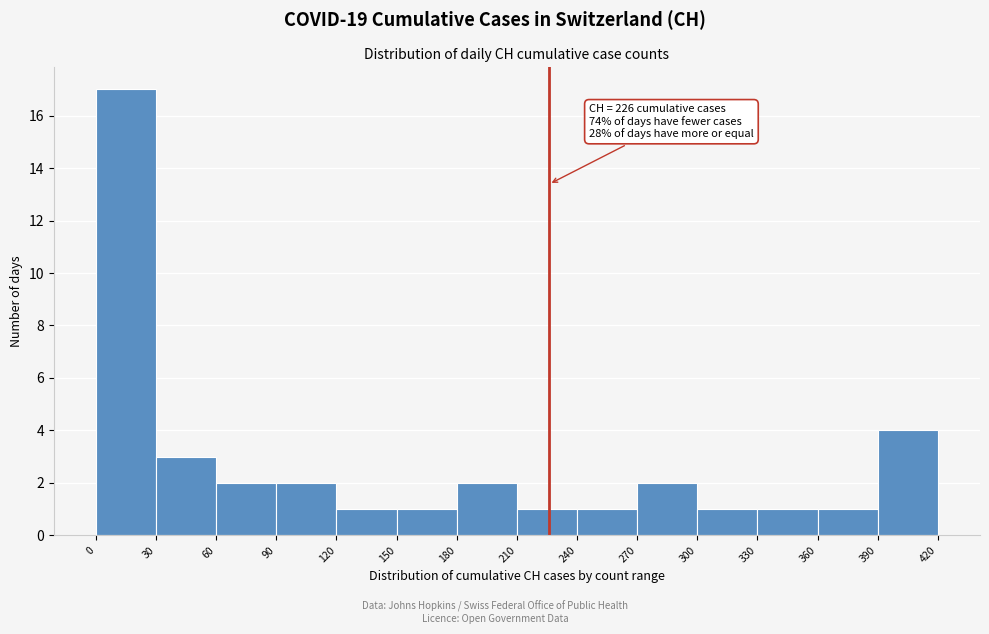

Which range on the x-axis has the tallest bar?

0 to 30